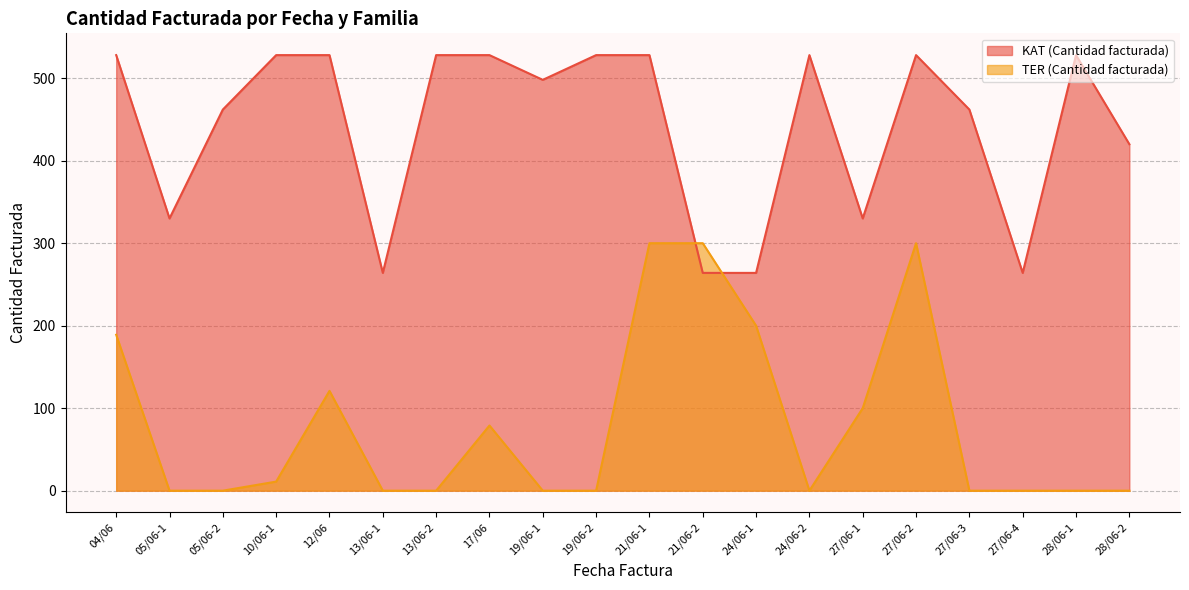

How many lines are shown in the chart?

2